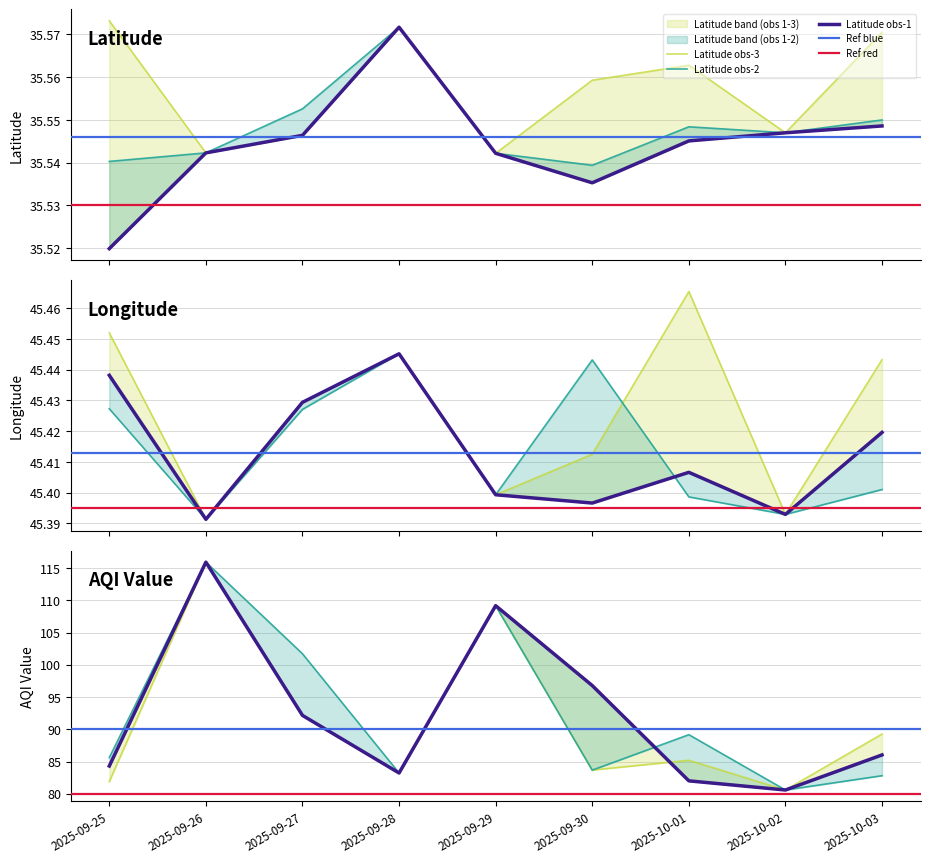

What is the label of the 6th point from the right?

2025-09-28